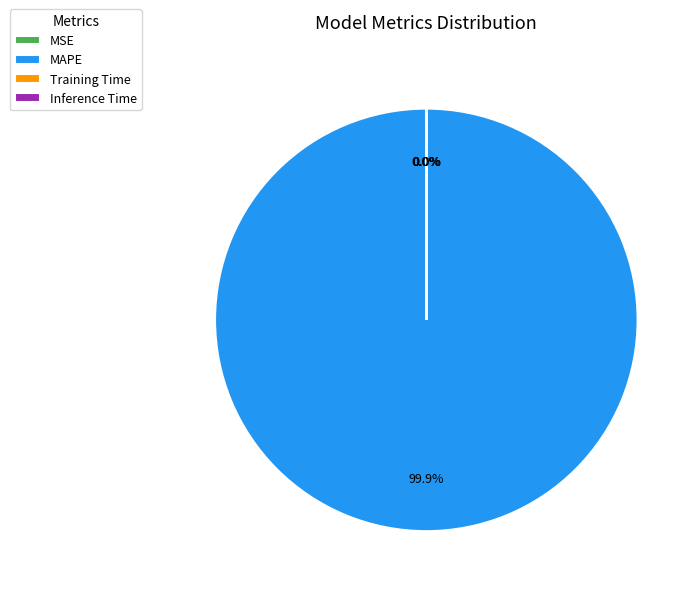

To the nearest percent, what percentage of the pie is MAPE?

100%